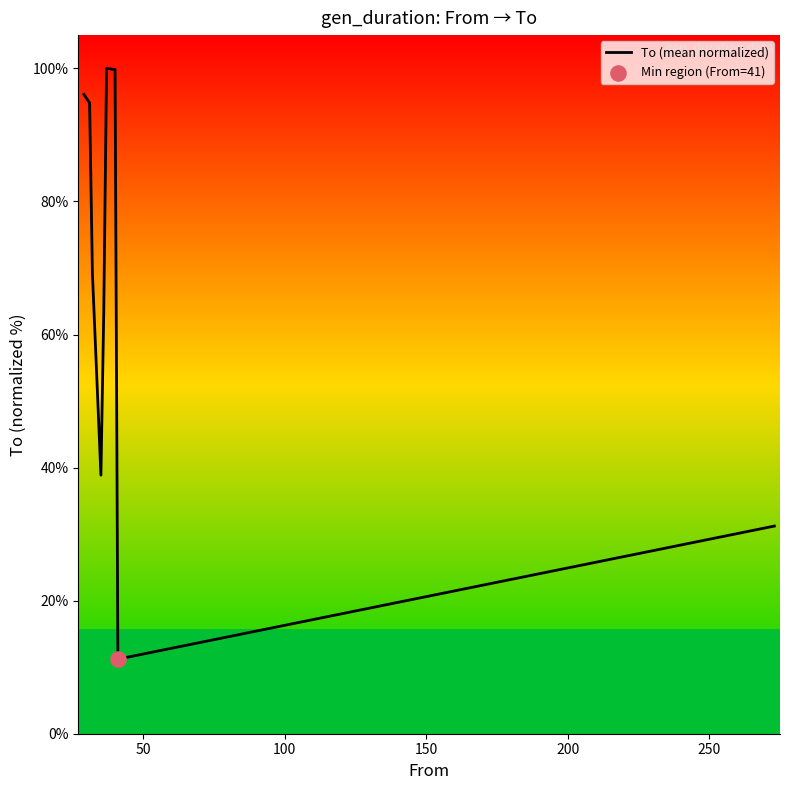

What is the difference between the maximum and minimum values?

88.8